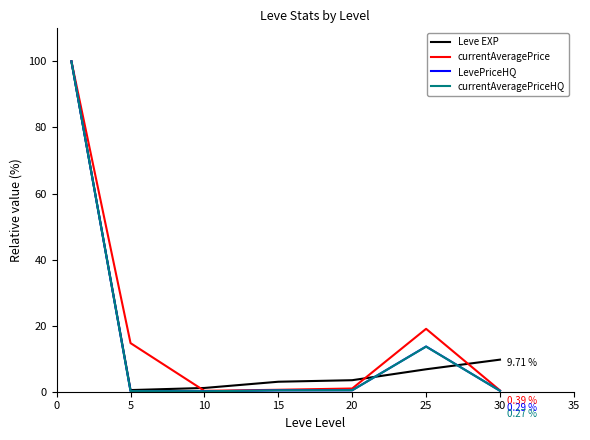

How many series are shown in this chart?

4